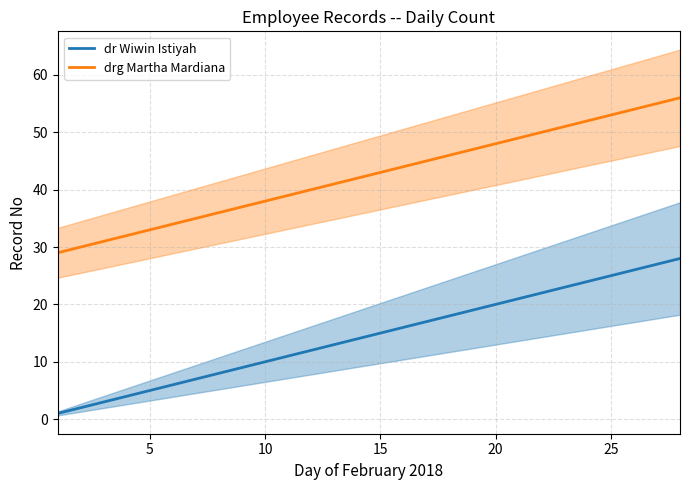

Reading right to left, what are all the values shown in this chart?

dr Wiwin Istiyah: 28	27	26	25	24	23	22	21	20	19	18	17	16	15	14	13	12	11	10	9	8	7	6	5	4	3	2	1
drg Martha Mardiana: 56	55	54	53	52	51	50	49	48	47	46	45	44	43	42	41	40	39	38	37	36	35	34	33	32	31	30	29